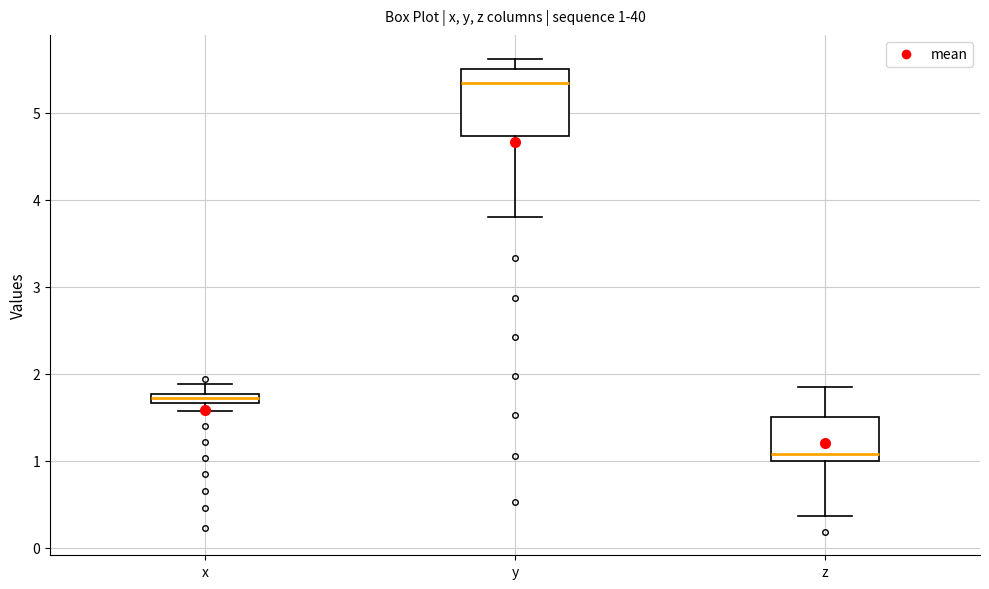

Which box has the lowest median line?

z